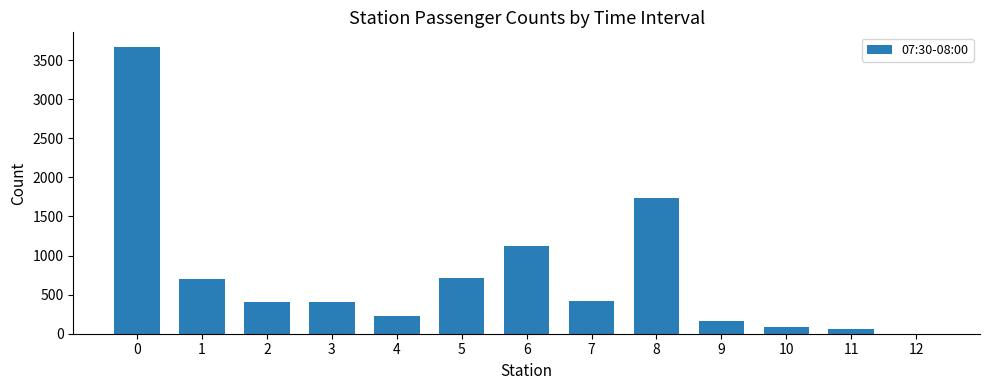

What is the sum of all values?

9711